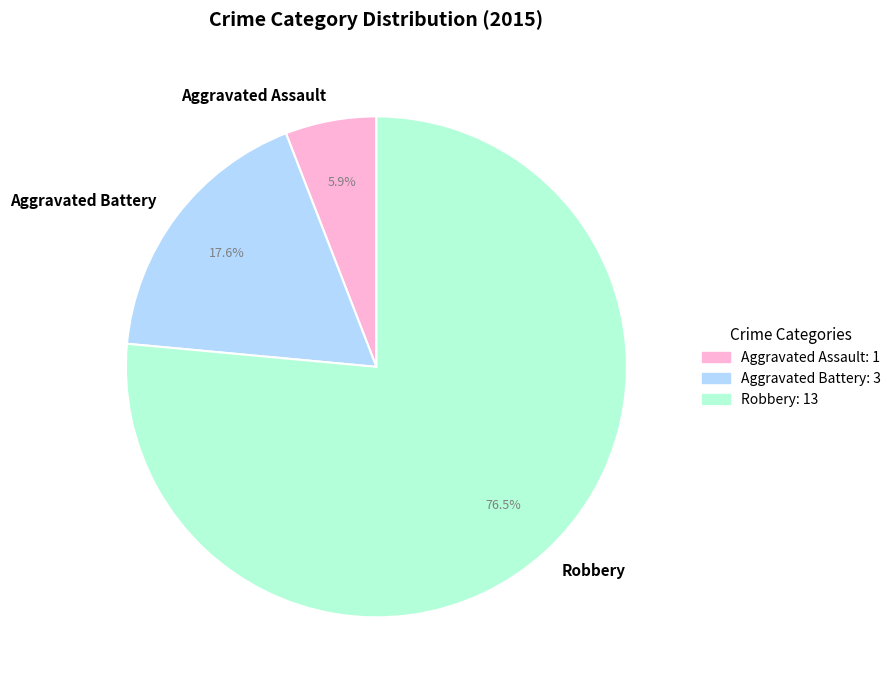

What portion of the pie excludes Aggravated Battery?

82.4%